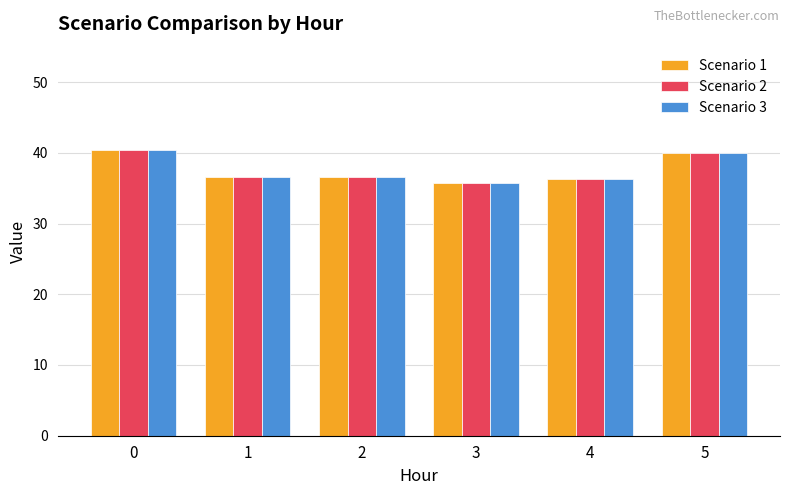

How many series are shown in this chart?

3